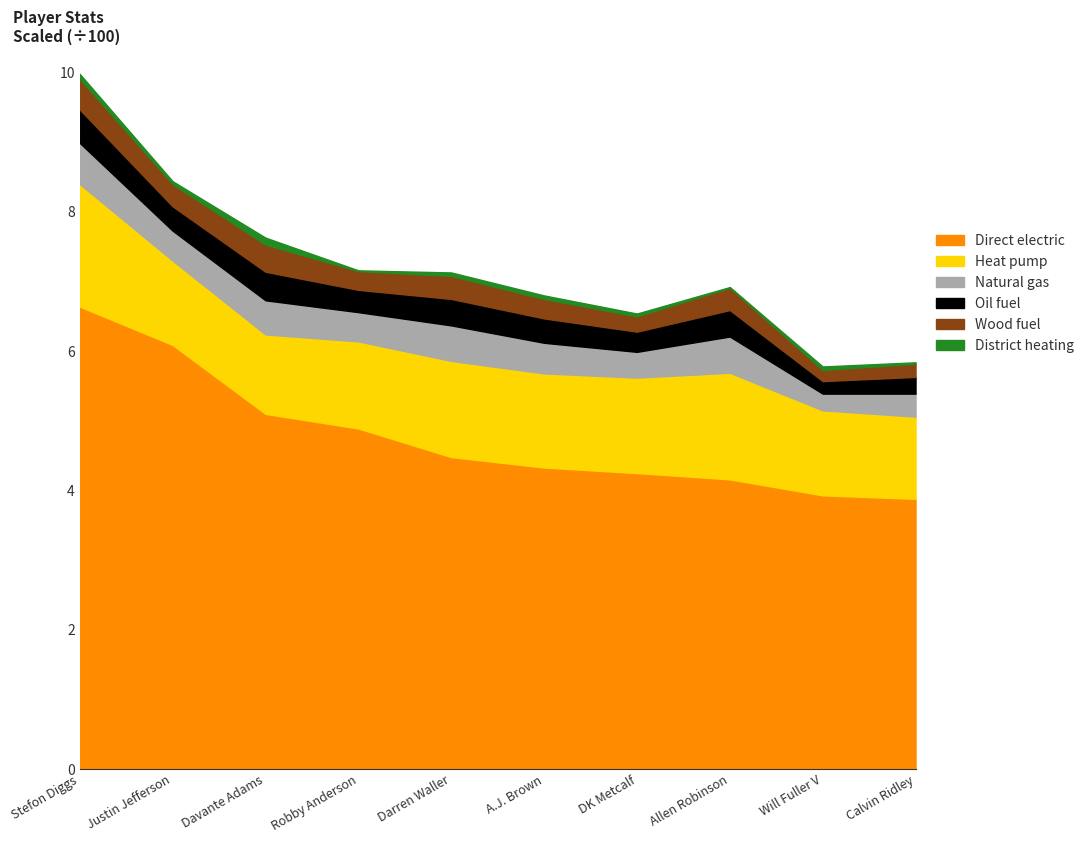

How many series are shown in this chart?

6